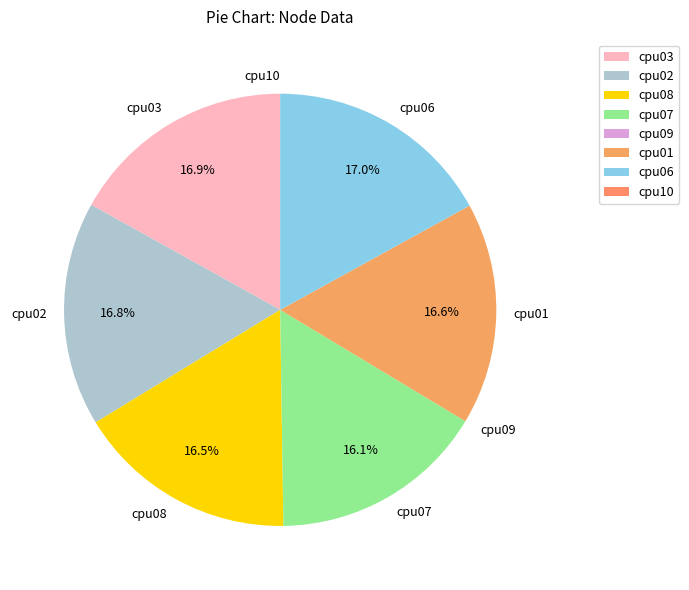

Is there any slice that represents more than half of the pie?

No